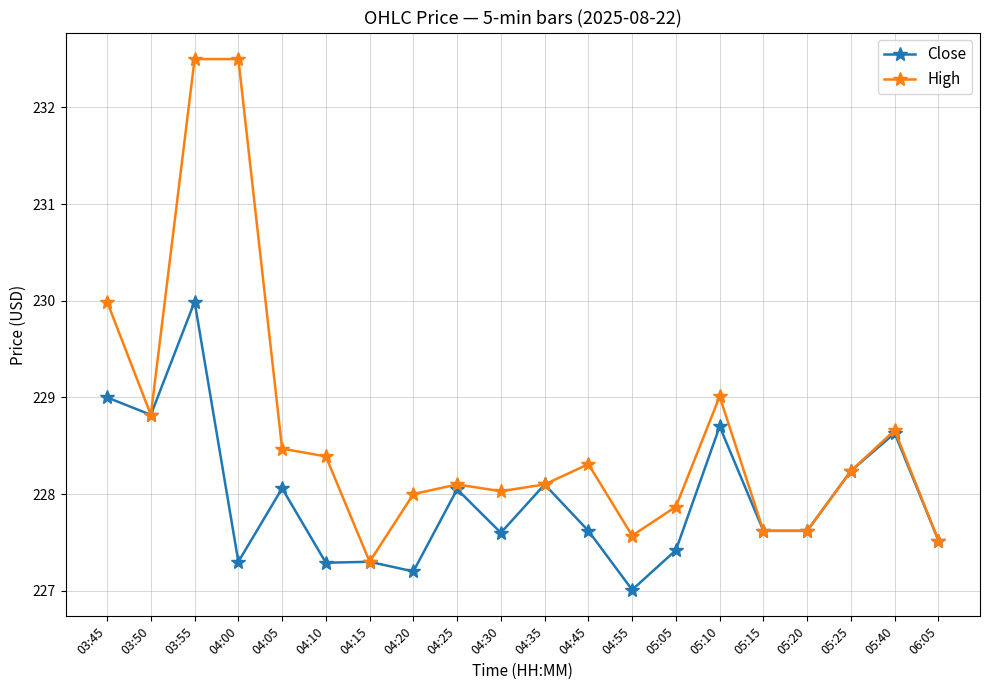

At how many categories does at least one series exceed 231?

2